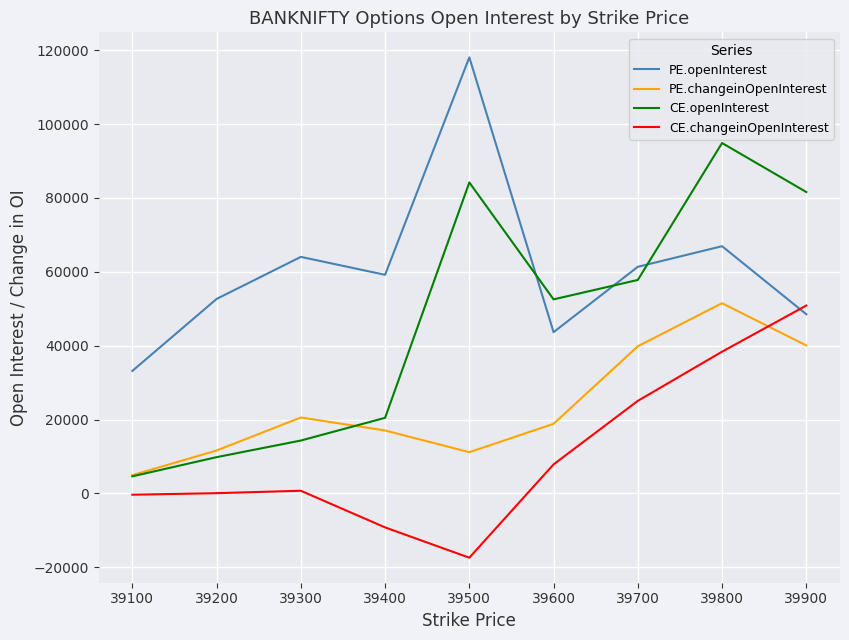

True or false: CE.changeinOpenInterest has a value of 14713 at 39800.

False